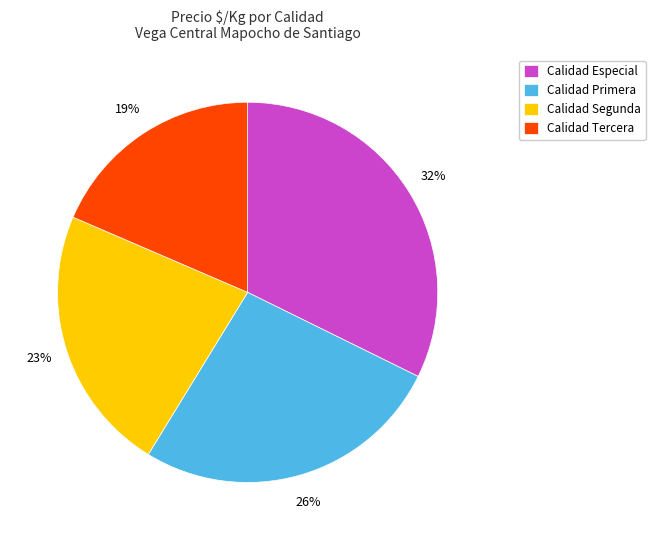

The Calidad Tercera slice represents 31% of the pie. True or false?

False